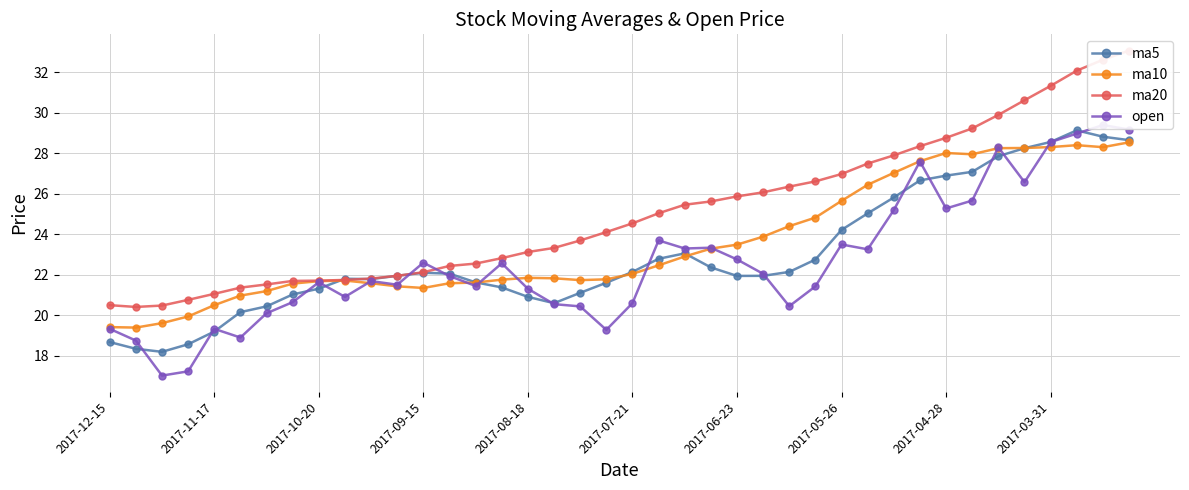

What is the total value across all series at 18?

87.0